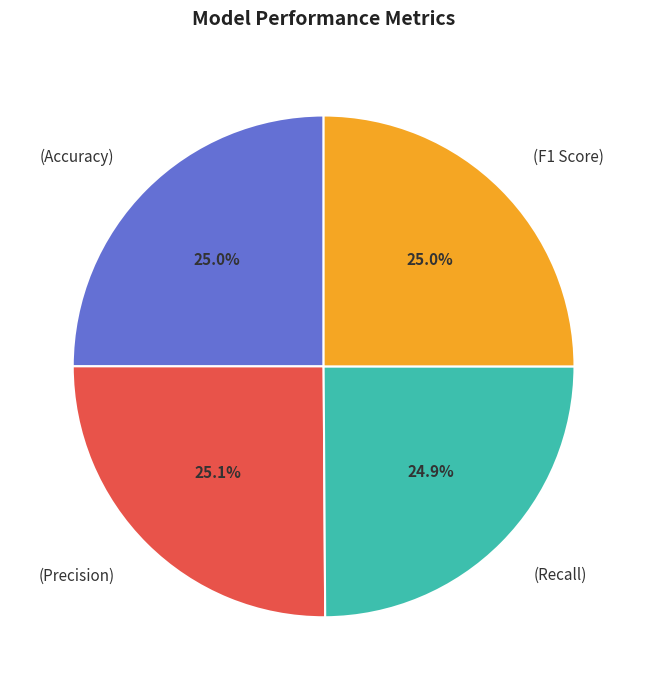

Is there any slice that represents more than half of the pie?

No